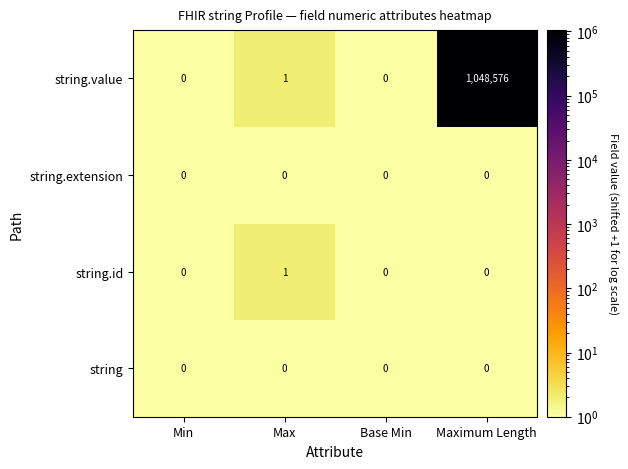

At which category is the sum across all series the highest?

Maximum Length